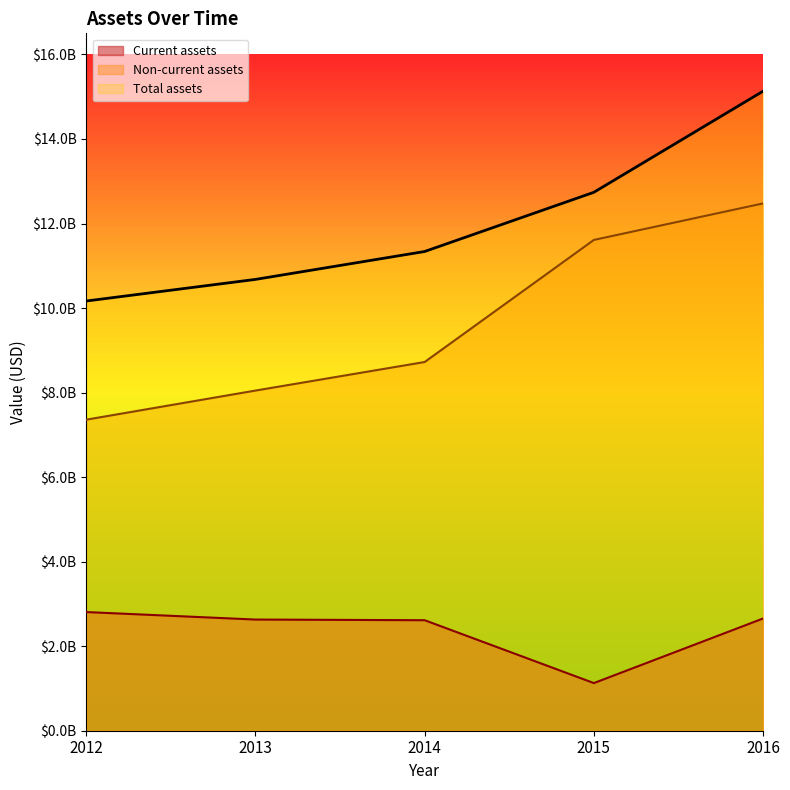

List the series in order of their peak value, lowest first.

Current assets, Non-current assets, Total assets